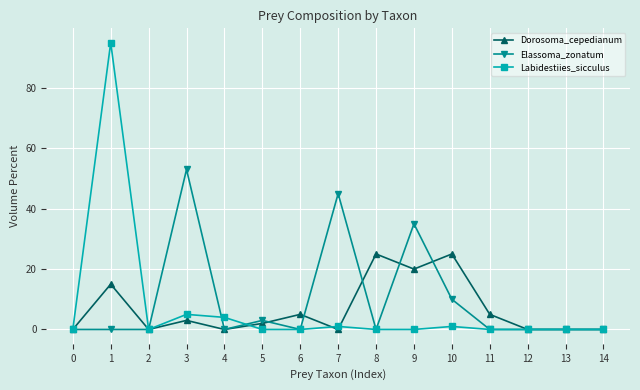

True or false: Labidestiies_sicculus has a value of -64 at 14.

False